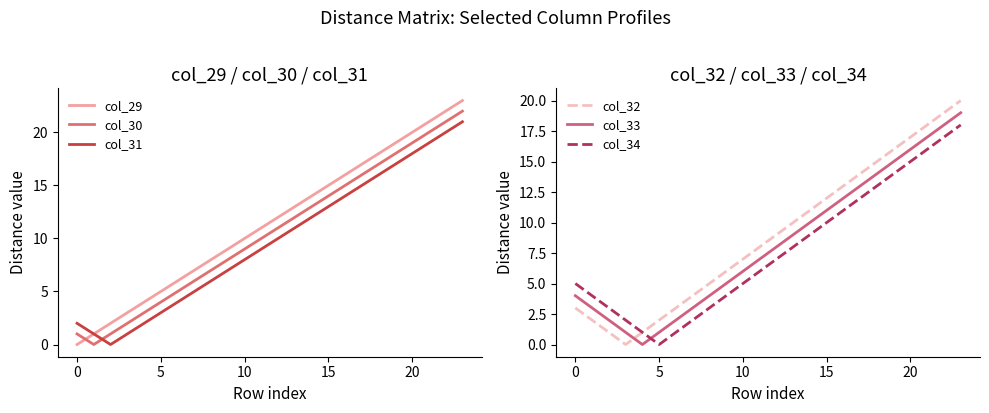

What is the difference between the maximum and minimum values in the col_31 series?

21